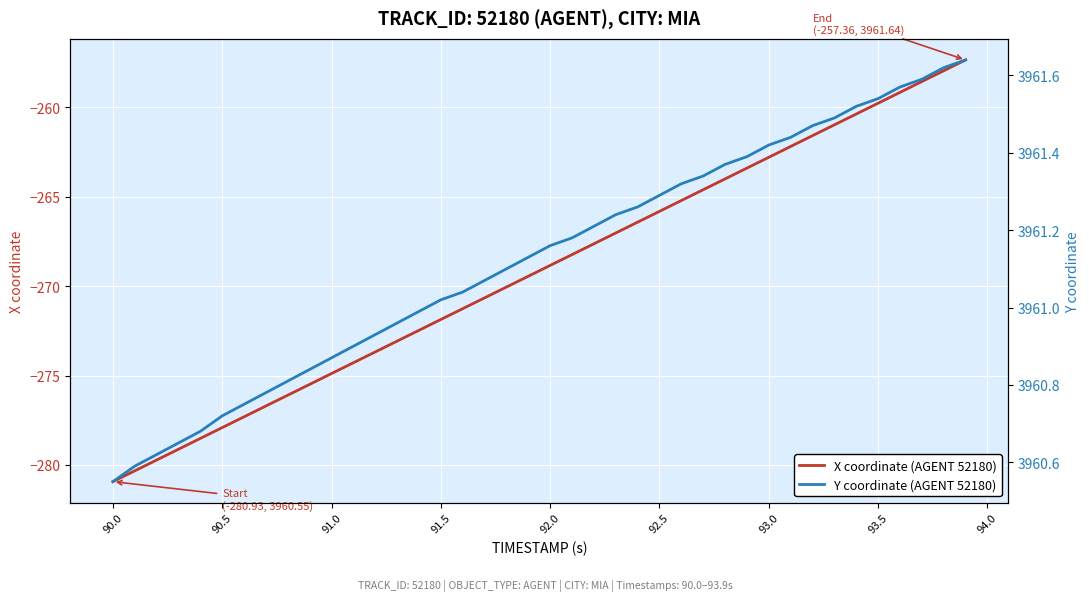

What is the maximum value for X coordinate (AGENT 52180)?

-257.4